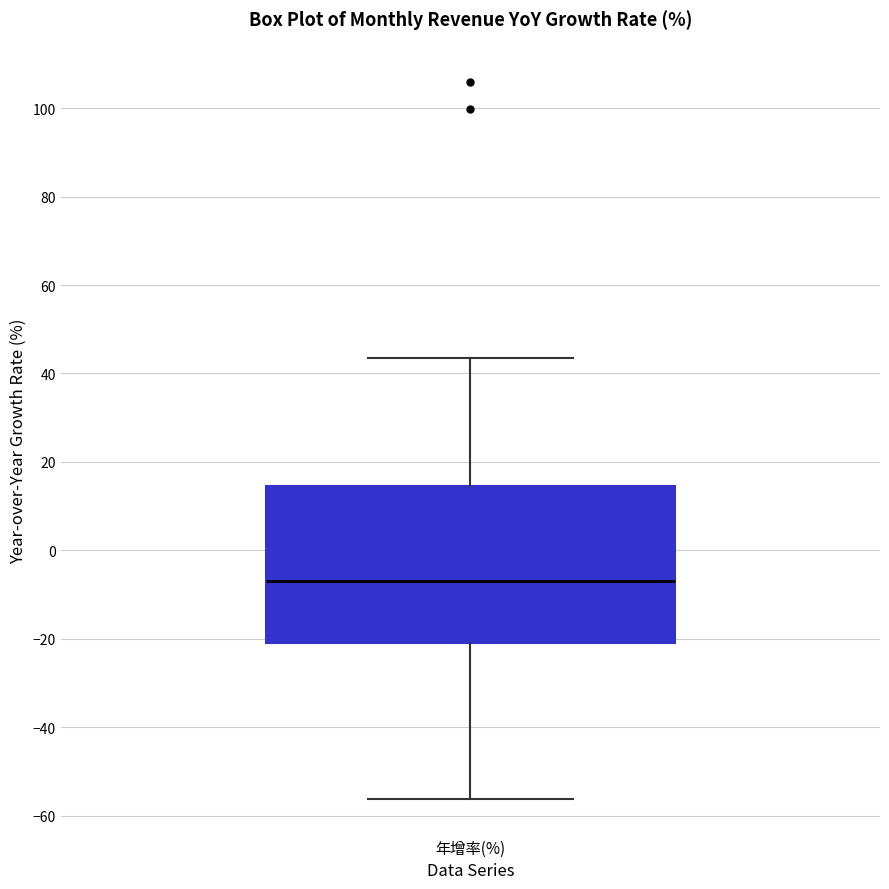

Where is the upper edge of the box for 年增率(%) on the y-axis? The values are not printed on the chart, so give them approximately, as read against the axis.

14